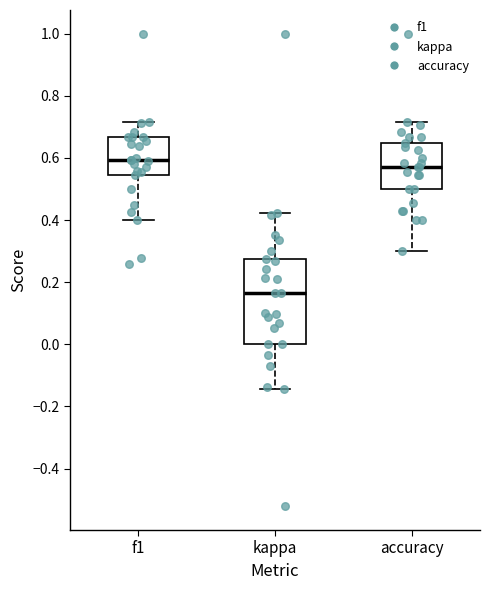

Where does the lower whisker of the box for f1 end on the y-axis? The values are not printed on the chart, so give them approximately, as read against the axis.

0.40